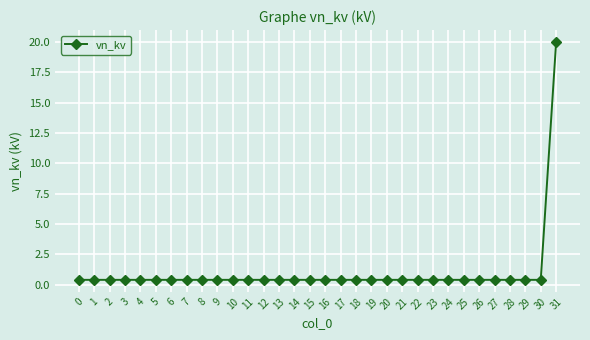

The value at 31 is 11.7. True or false?

False